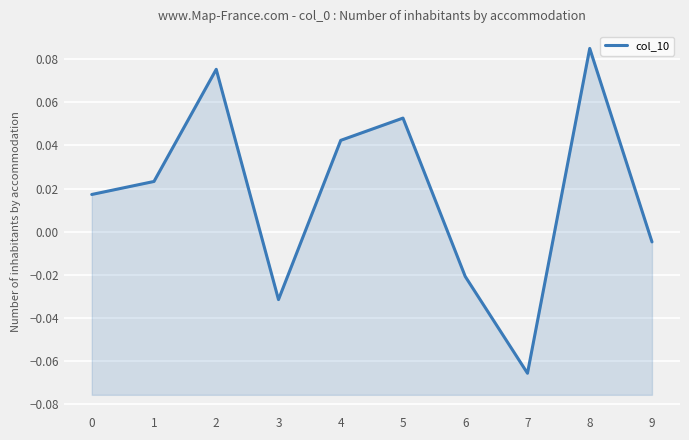

What is the change in value from 5 to 9?

-0.1